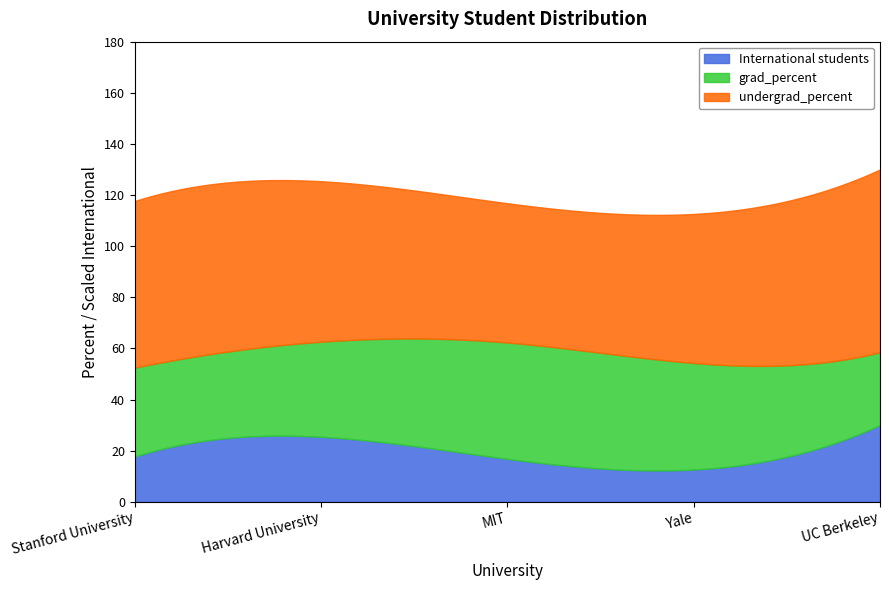

What are all the series names shown in the legend?

International students, grad_percent, undergrad_percent